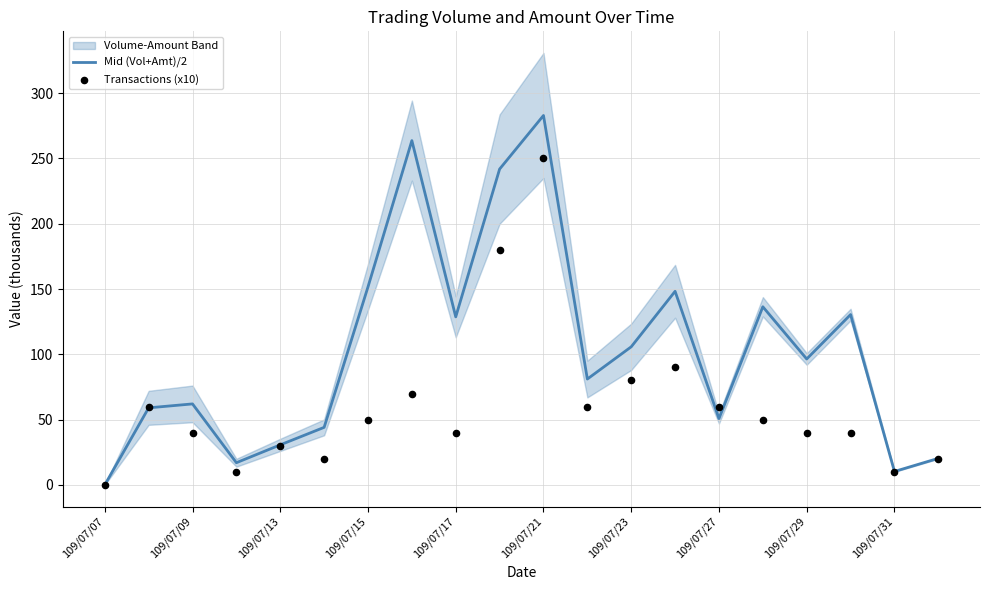

Which series has the widest spread of Y values?

Mid (Vol+Amt)/2